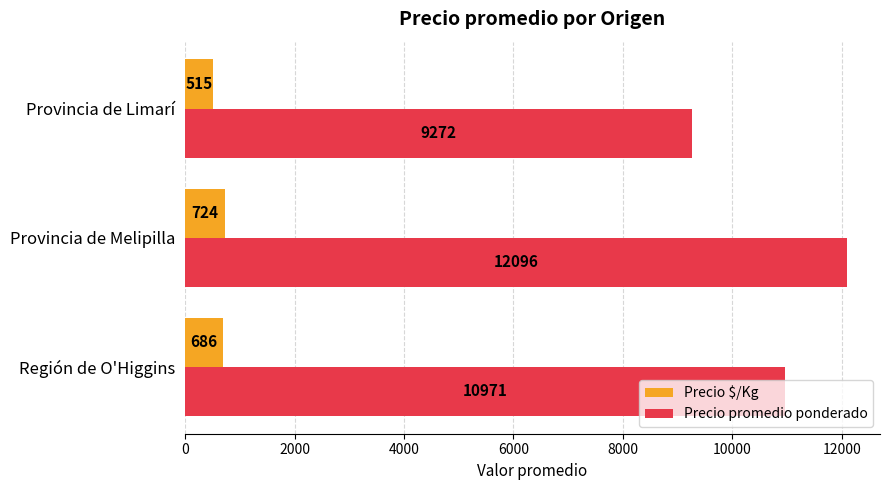

Is it true that Precio $/Kg equals 724.4 at Provincia de Melipilla?

True